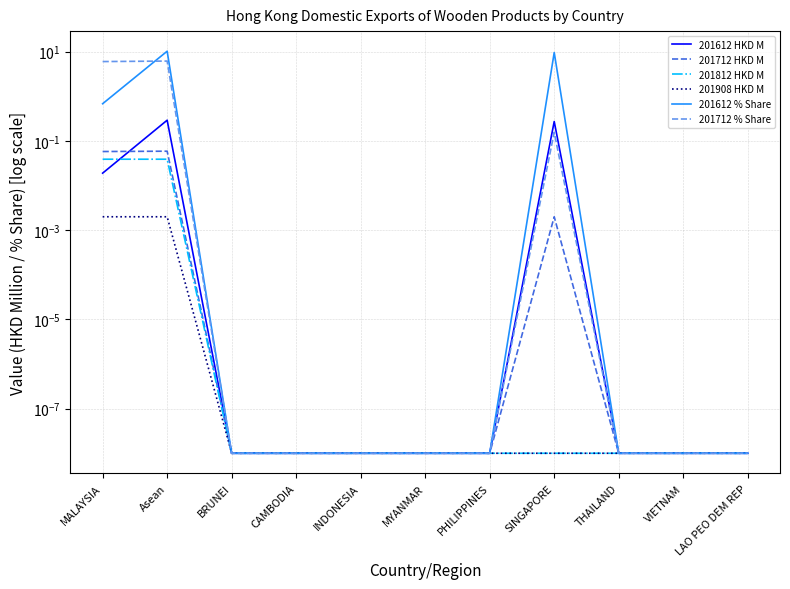

At how many categories does at least one series exceed 9?

2